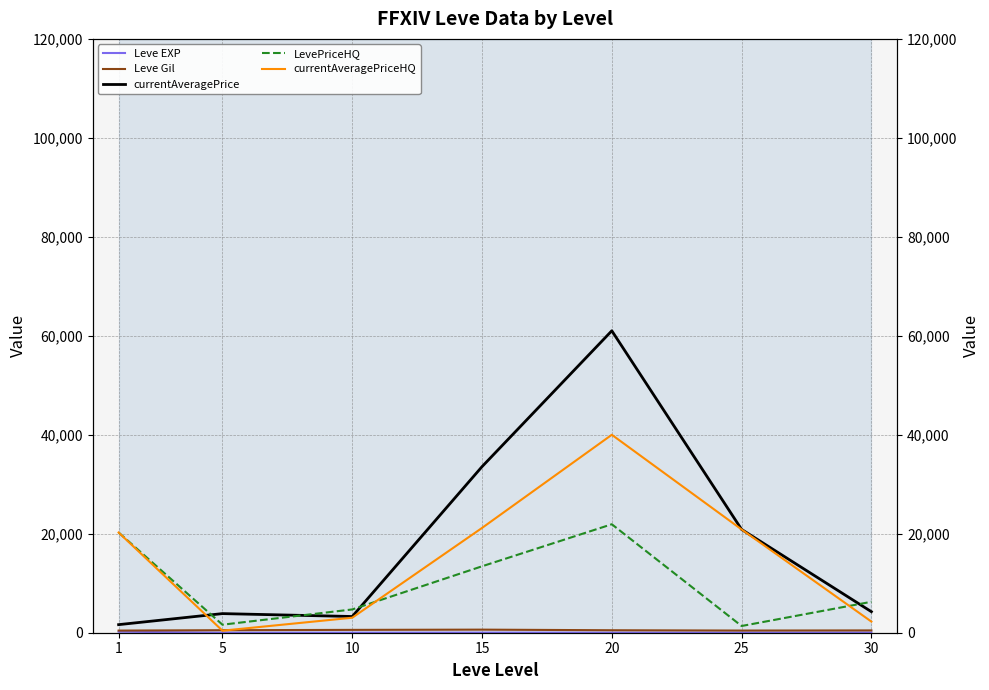

Is the value of currentAveragePriceHQ at 20 greater than the value of LevePriceHQ at 25?

Yes